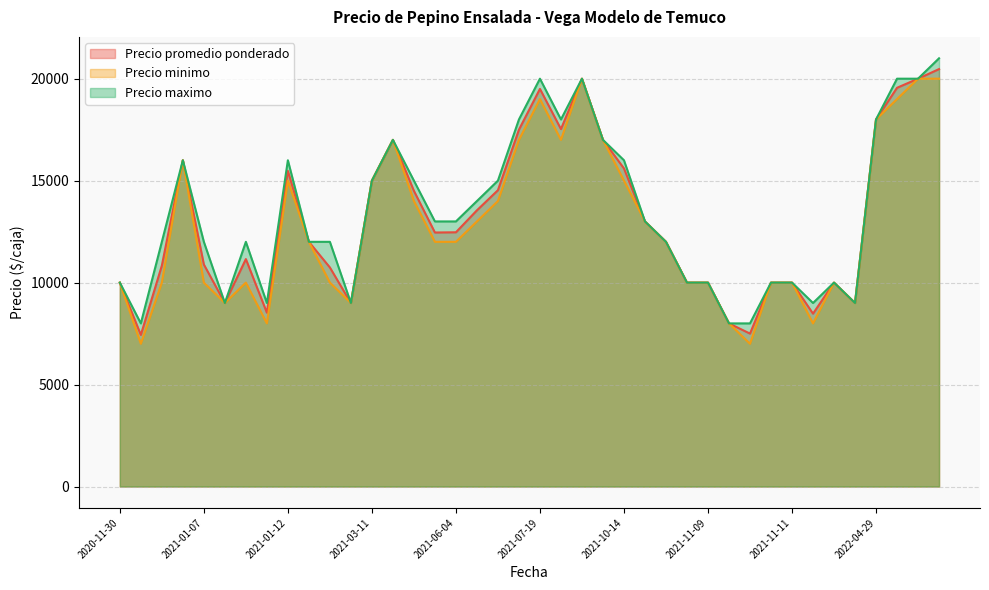

At how many categories does at least one series exceed 16205?

10